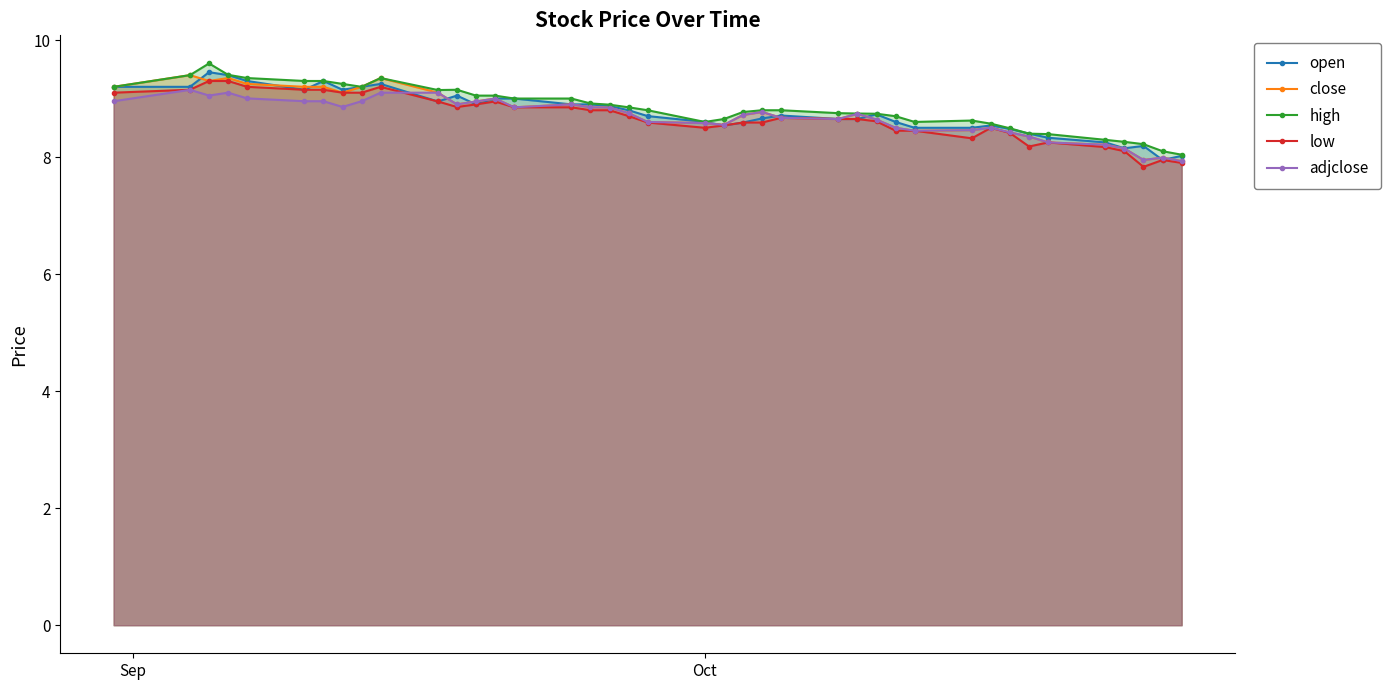

Reading right to left, transcribe all the data shown in this chart.

open: 8.0	7.9	8.2	8.1	8.2	8.3	8.4	8.5	8.5	8.5	8.5	8.6	8.7	8.6	8.6	8.7	8.7	8.6	8.5	8.6	8.7	8.8	8.9	8.9	8.9	9.0	9.0	8.9	9.1	8.9	9.2	9.2	9.1	9.3	9.1	9.3	9.4	9.4	9.2	9.2
close: 7.9	8.0	7.9	8.1	8.2	8.2	8.4	8.4	8.5	8.5	8.4	8.5	8.6	8.7	8.6	8.7	8.8	8.7	8.6	8.6	8.6	8.8	8.8	8.9	8.9	8.9	9.0	8.9	8.9	9.1	9.4	9.2	9.1	9.2	9.2	9.2	9.4	9.3	9.4	9.2
high: 8.0	8.1	8.2	8.3	8.3	8.4	8.4	8.5	8.6	8.6	8.6	8.7	8.7	8.7	8.8	8.8	8.8	8.8	8.6	8.6	8.8	8.9	8.9	8.9	9.0	9.0	9.1	9.1	9.1	9.1	9.4	9.2	9.2	9.3	9.3	9.4	9.4	9.6	9.4	9.2
low: 7.9	7.9	7.8	8.1	8.2	8.2	8.2	8.4	8.5	8.3	8.4	8.4	8.6	8.6	8.6	8.7	8.6	8.6	8.5	8.5	8.6	8.7	8.8	8.8	8.9	8.9	8.9	8.9	8.9	8.9	9.2	9.1	9.1	9.1	9.1	9.2	9.3	9.3	9.1	9.1
adjclose: 7.9	8.0	7.9	8.1	8.2	8.2	8.4	8.4	8.5	8.5	8.4	8.5	8.6	8.7	8.6	8.7	8.8	8.7	8.6	8.6	8.6	8.8	8.8	8.9	8.9	8.9	9.0	8.9	8.9	9.1	9.1	9.0	8.9	9.0	9.0	9.0	9.1	9.1	9.1	9.0